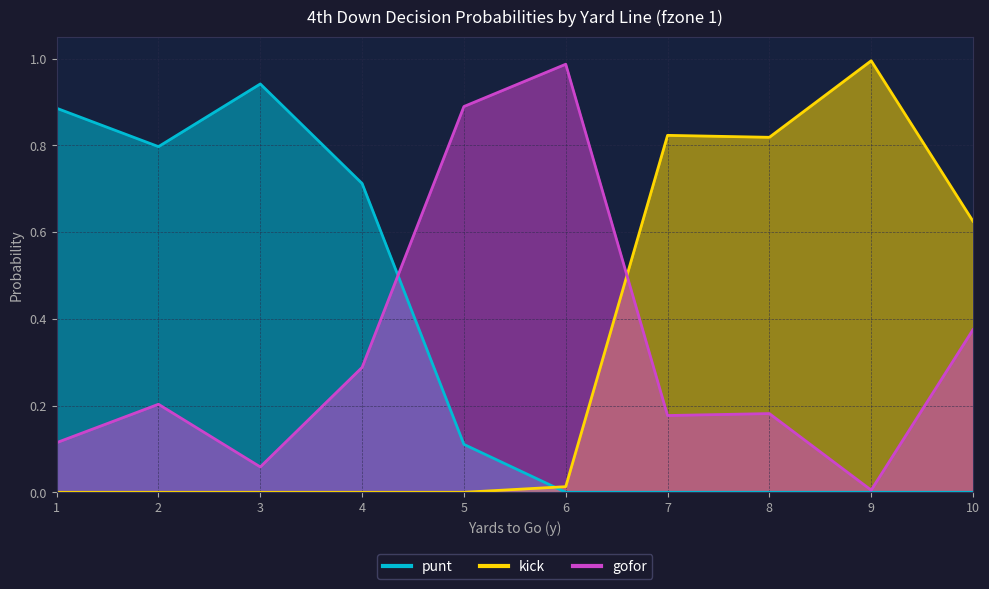

True or false: kick and punt intersect in this chart.

True